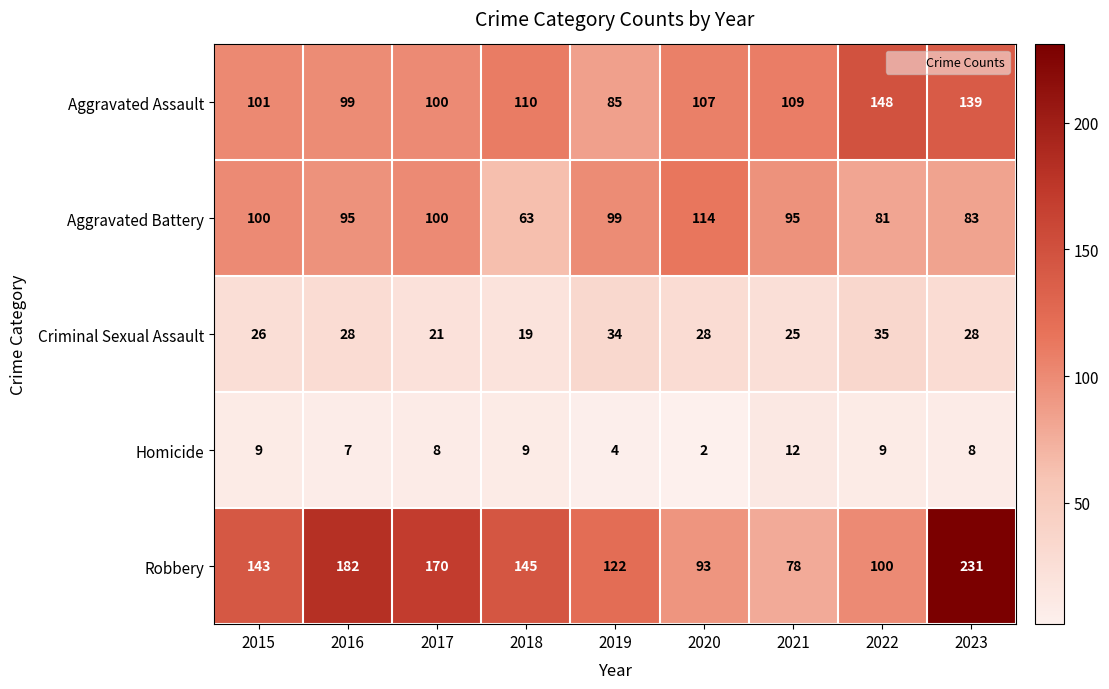

What is the average value of the Homicide series?

8